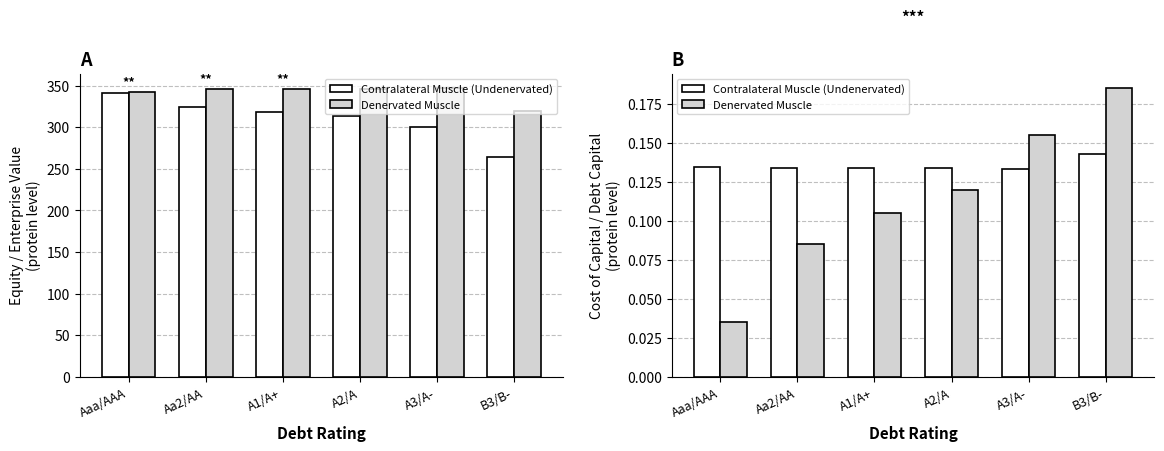

What is the highest value of the Denervated Muscle series?

0.2